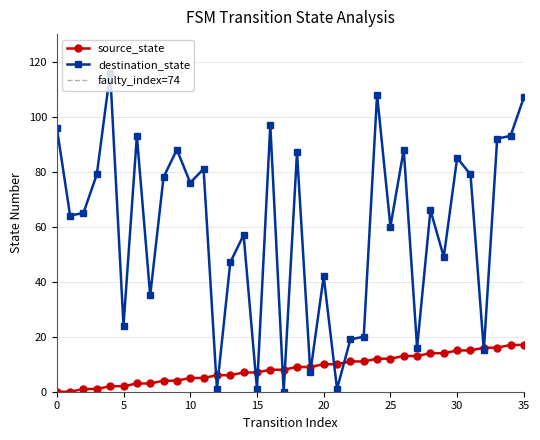

Between 3 and 35, which series saw the biggest shift?

destination_state